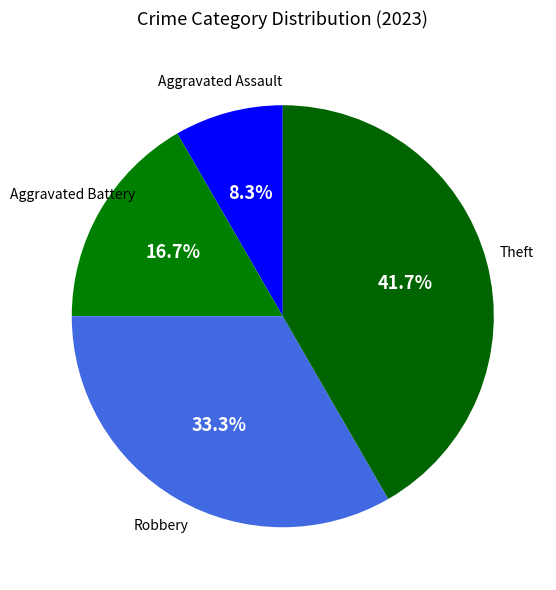

What is the total percentage of Aggravated Assault and Theft?

50.0%